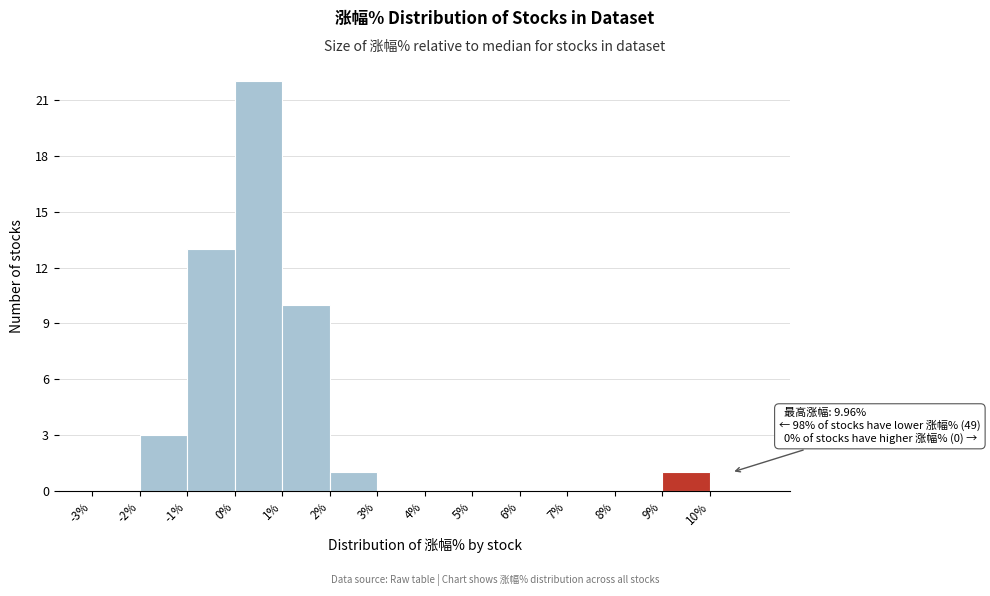

Over which range of the x-axis is the bar tallest?

0 to 1